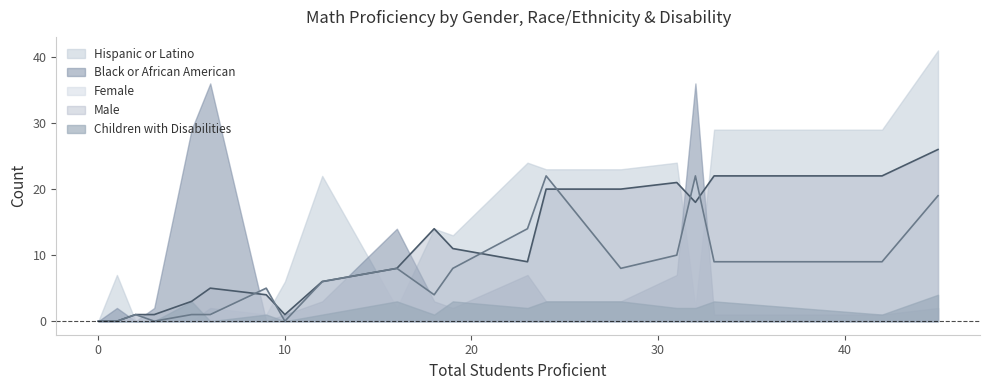

What is the total value across all series at 16?

35